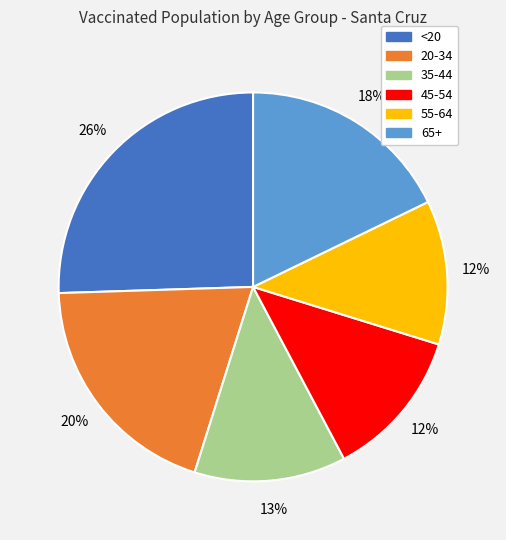

Which slice is the largest?

<20